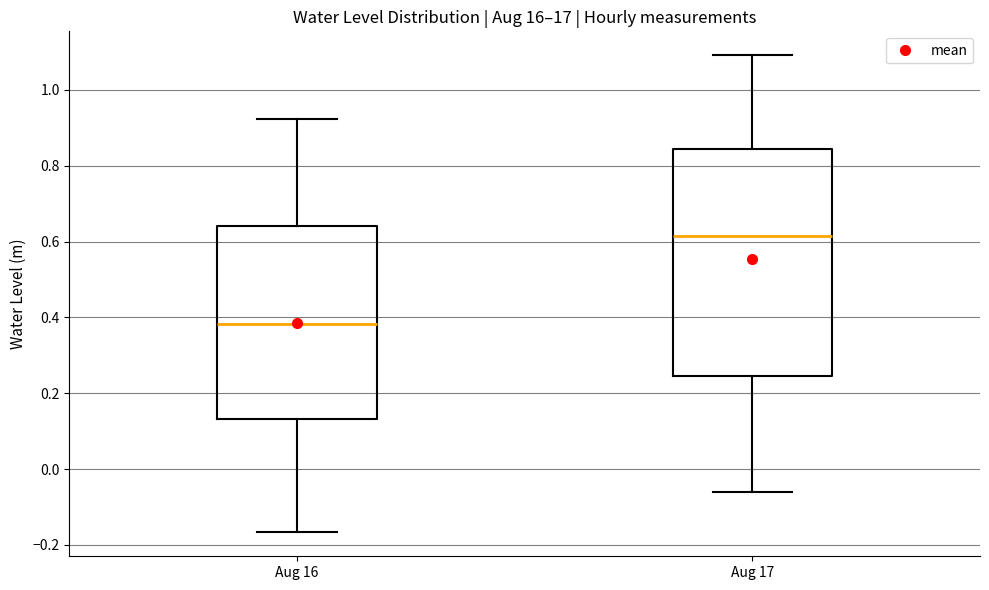

Which box is the tallest, from its lower edge to its upper edge?

Aug 17